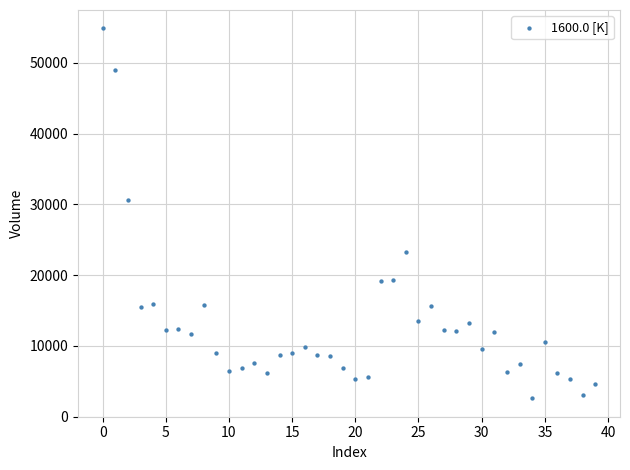

What is the range of Y values (max minus min)?

52255